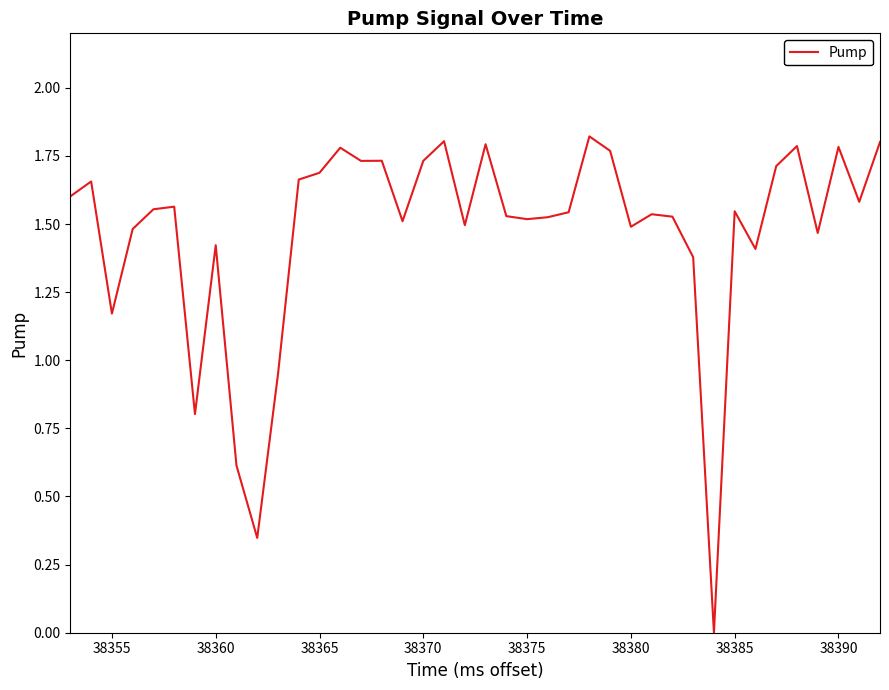

How many interior local valleys (lower than both neighbors) does the data have?

12